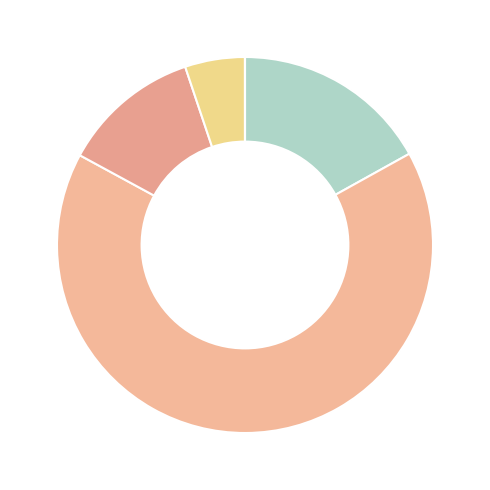

Count the number of slices in the pie.

5